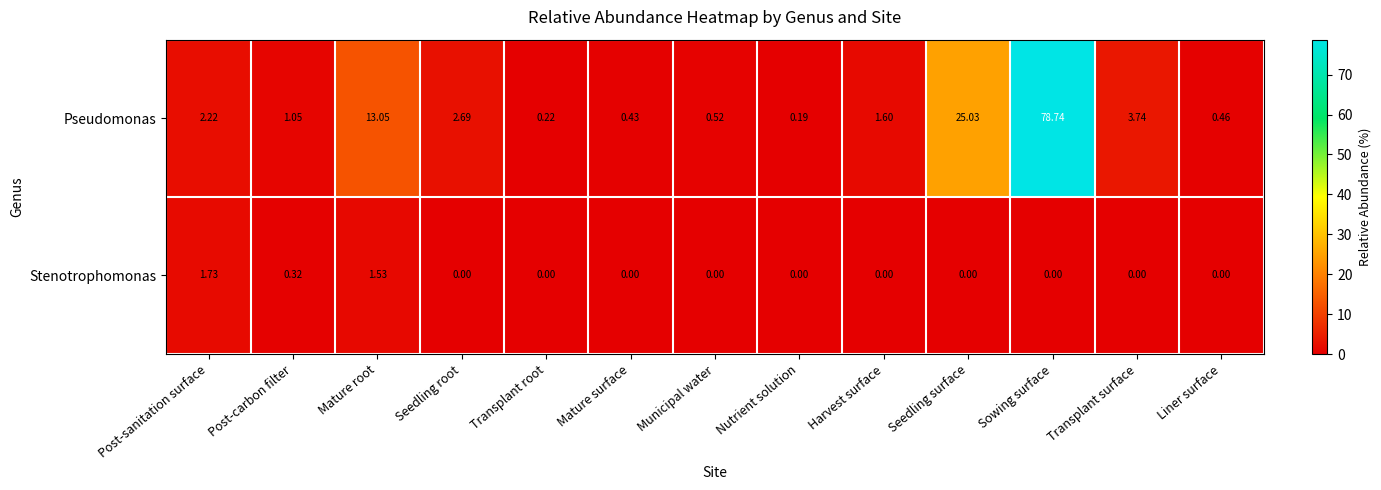

Rank the series by their average value, from highest to lowest.

Pseudomonas, Stenotrophomonas